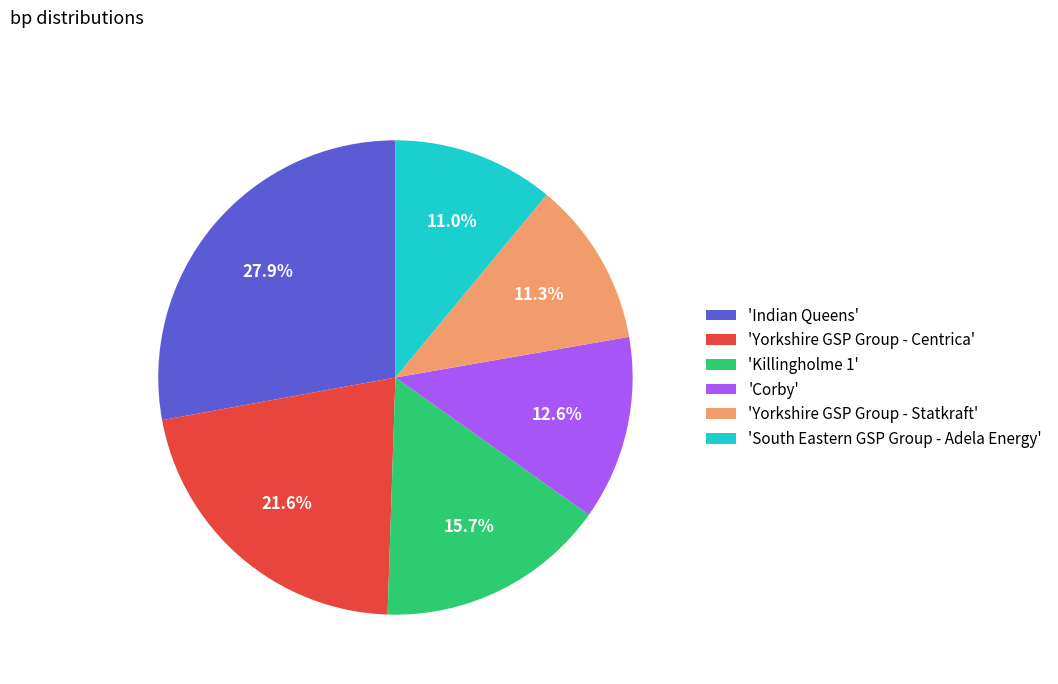

How many slices are in this pie chart?

6